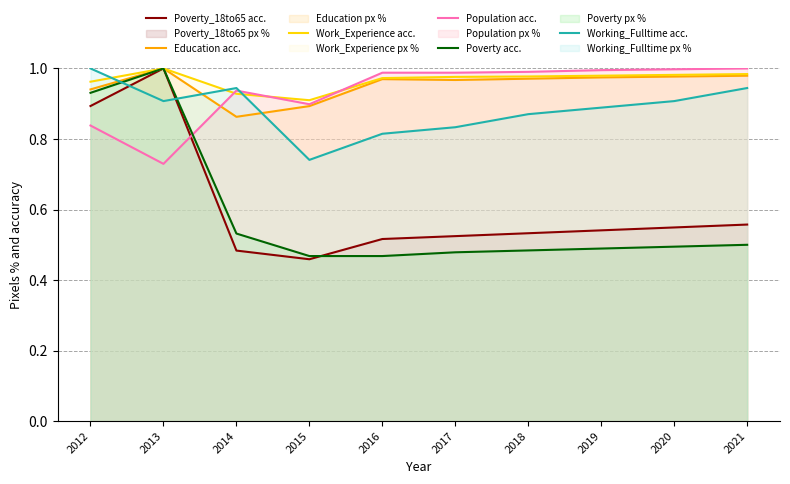

What value does the Poverty_18to65 acc. series have at 2018?

0.5